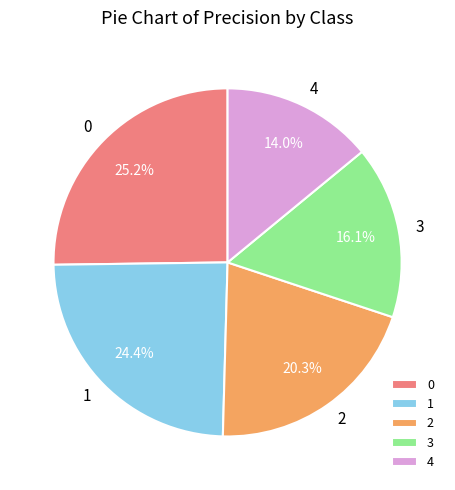

True or false: 2 accounts for 20% of the total.

True